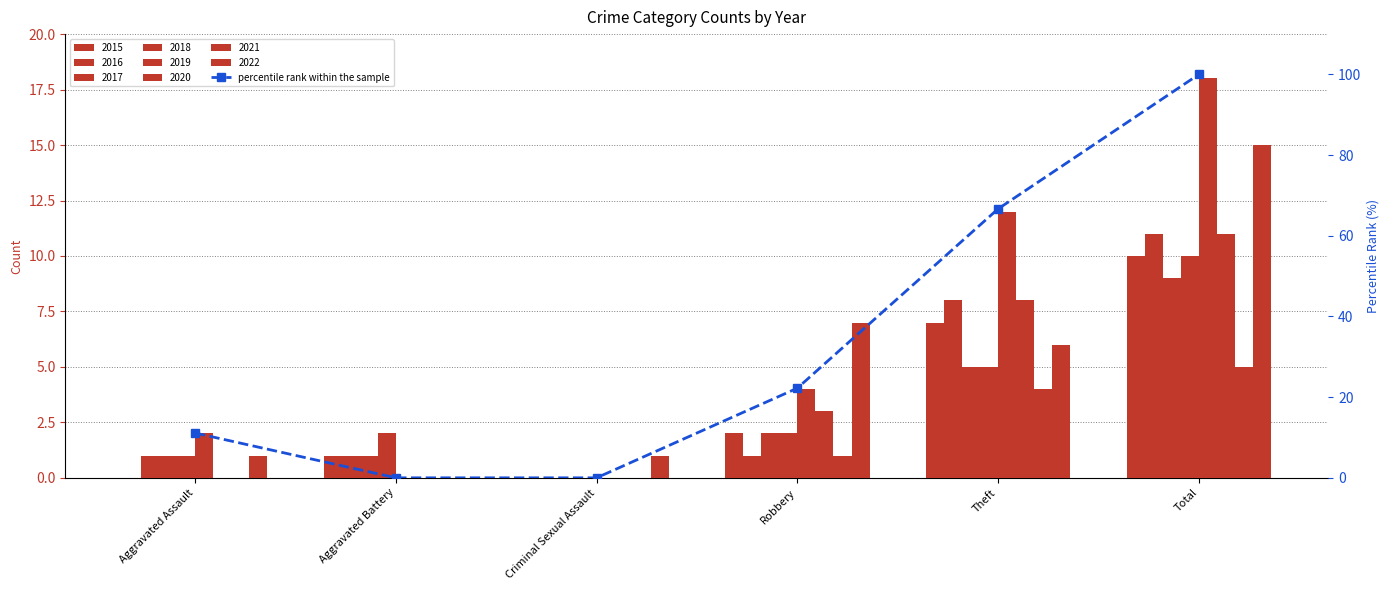

At which label is the value closest to 50?

Theft